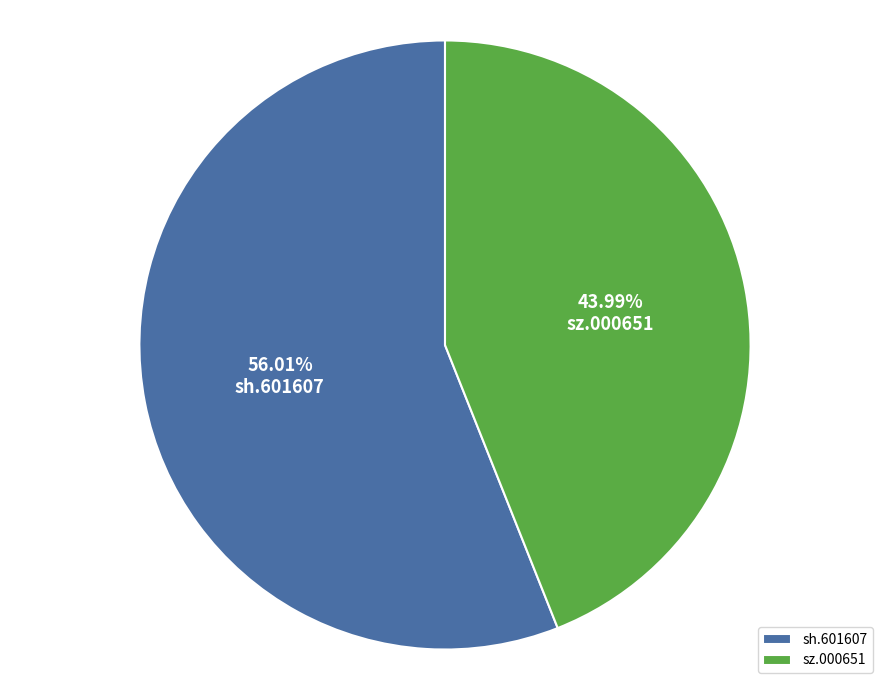

Is there any slice that represents more than half of the pie?

Yes